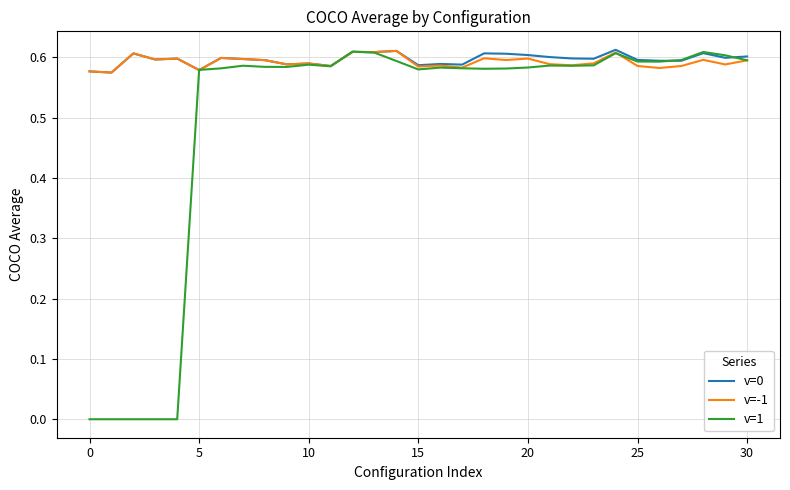

Which series has the largest range (max minus min)?

v=1